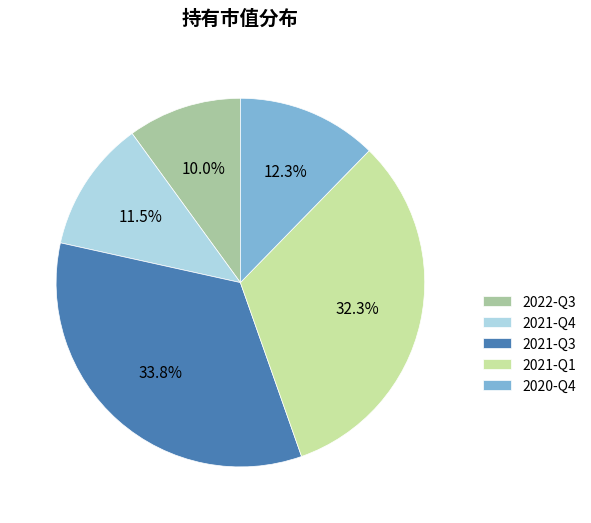

To the nearest percent, what is the difference between the largest and smallest slice percentages?

24%